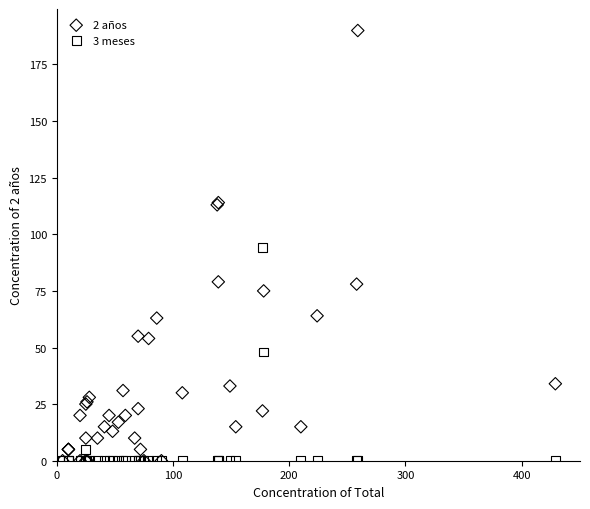

What are all the series names shown in the legend?

2 años, 3 meses